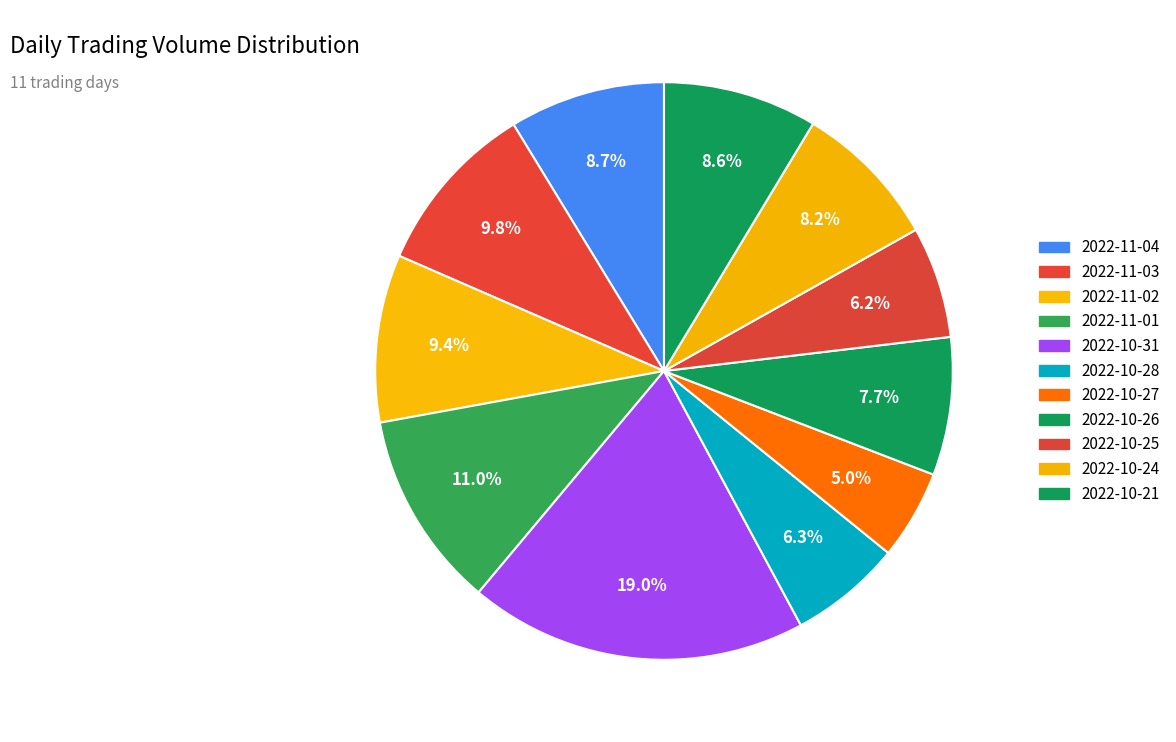

How many slices are in this pie chart?

11